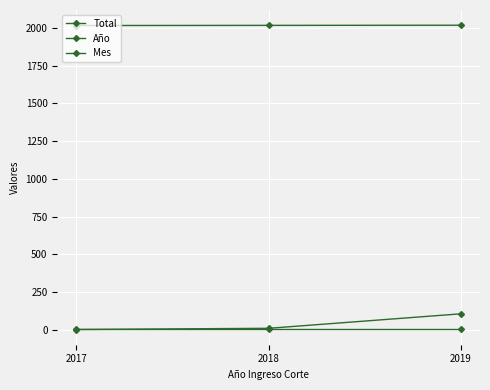

At which label is Mes closest to 3?

2017